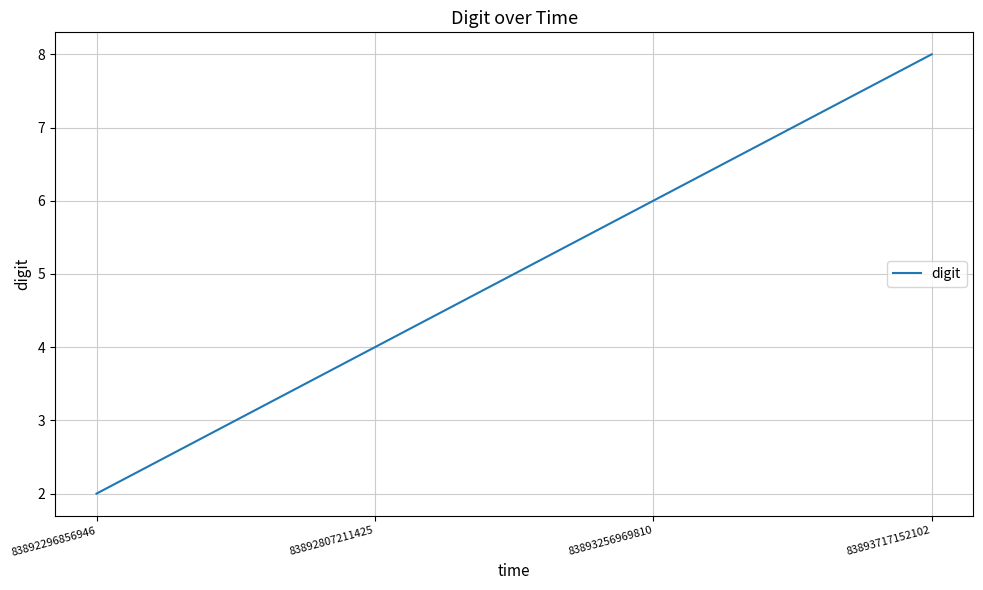

True or false: there are more than 0 points higher than both neighbors.

False